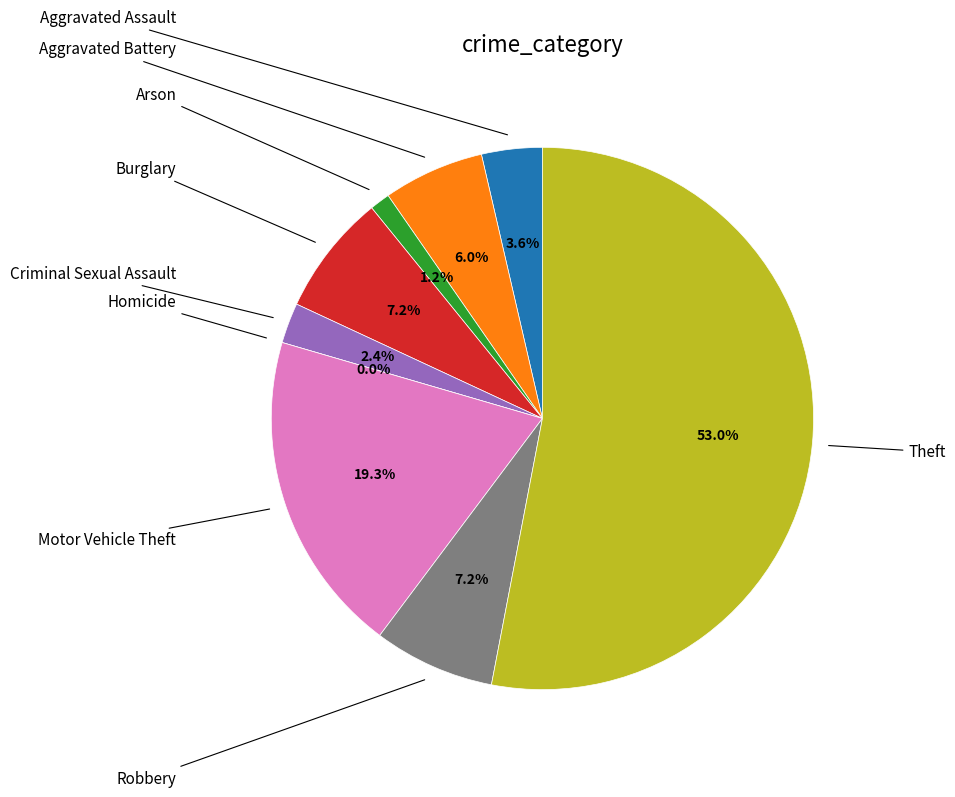

How many segments does this pie chart have?

9